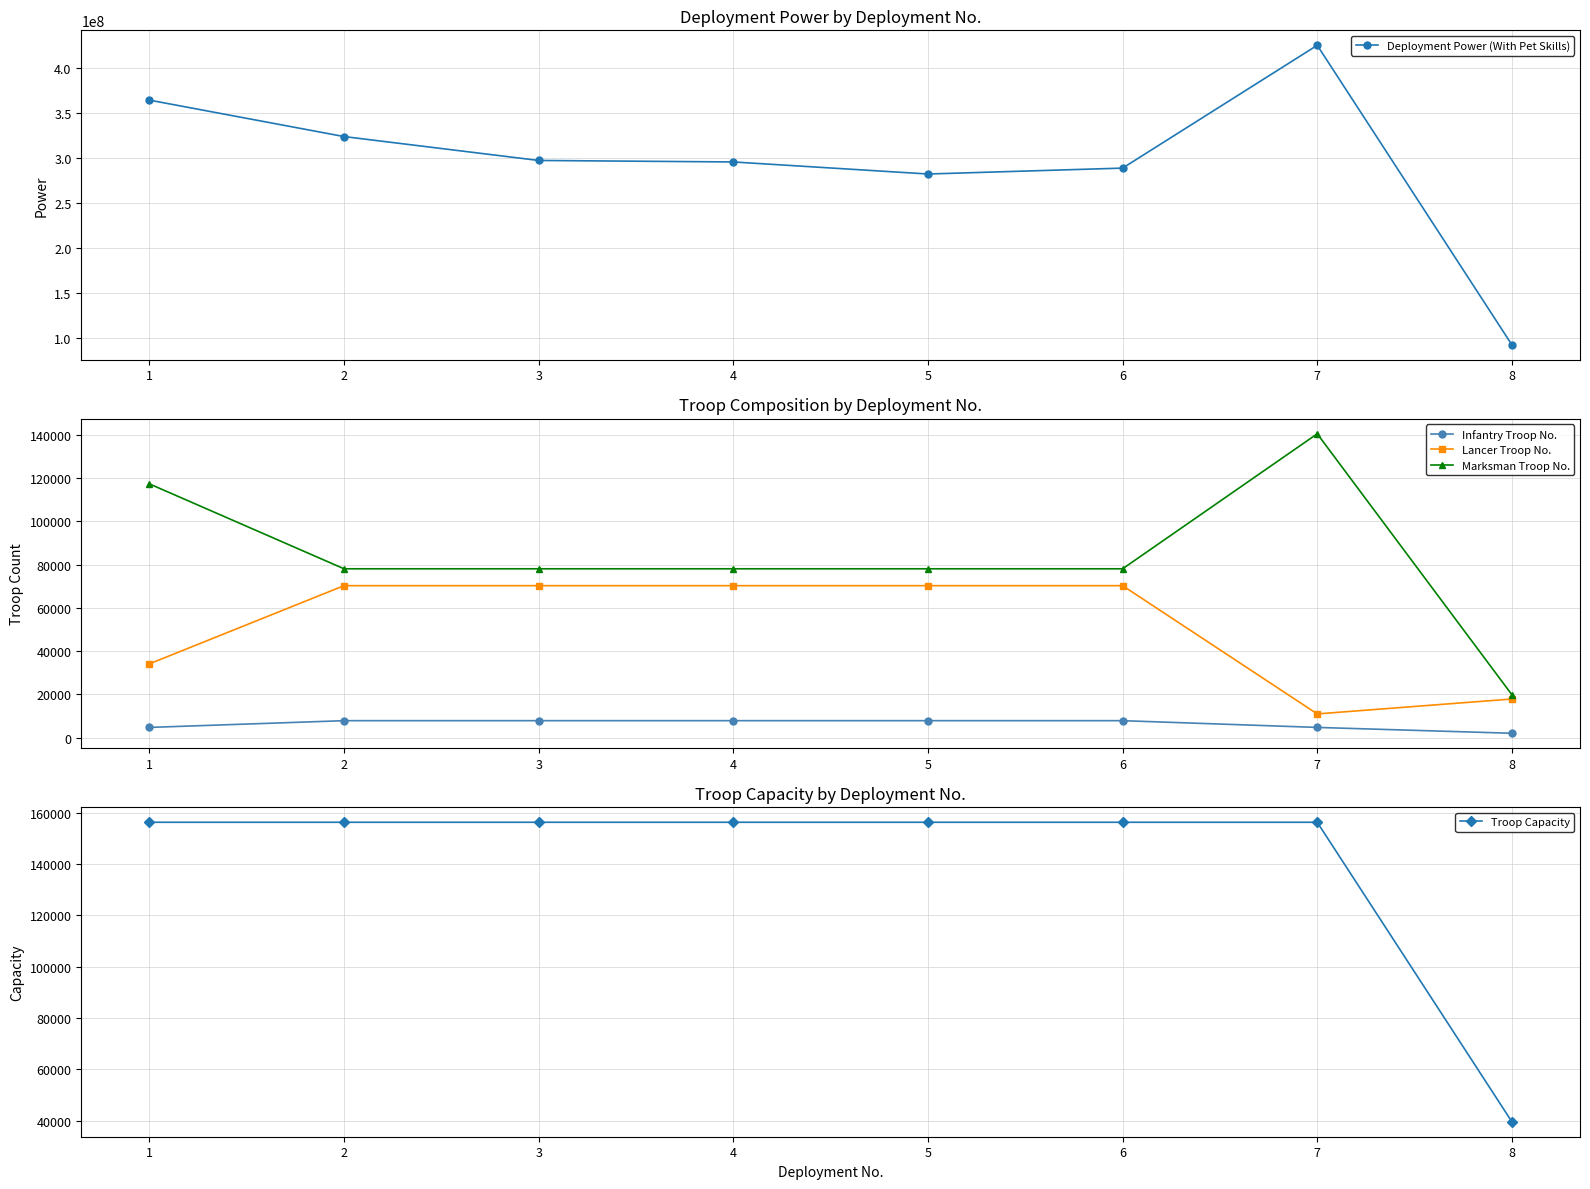

Reading right to left, transcribe all the data shown in this chart.

Deployment Power (With Pet Skills): 92450628	425234289	288774599	282218457	295611438	297282465	323820584	364321709
Infantry Troop No.: 1982	4686	7811	7811	7811	7811	7811	4687
Lancer Troop No.: 17838	10935	70294	70294	70294	70294	70294	34122
Marksman Troop No.: 19820	140589	78105	78105	78105	78105	78105	117401
Troop Capacity: 39640	156210	156210	156210	156210	156210	156210	156210